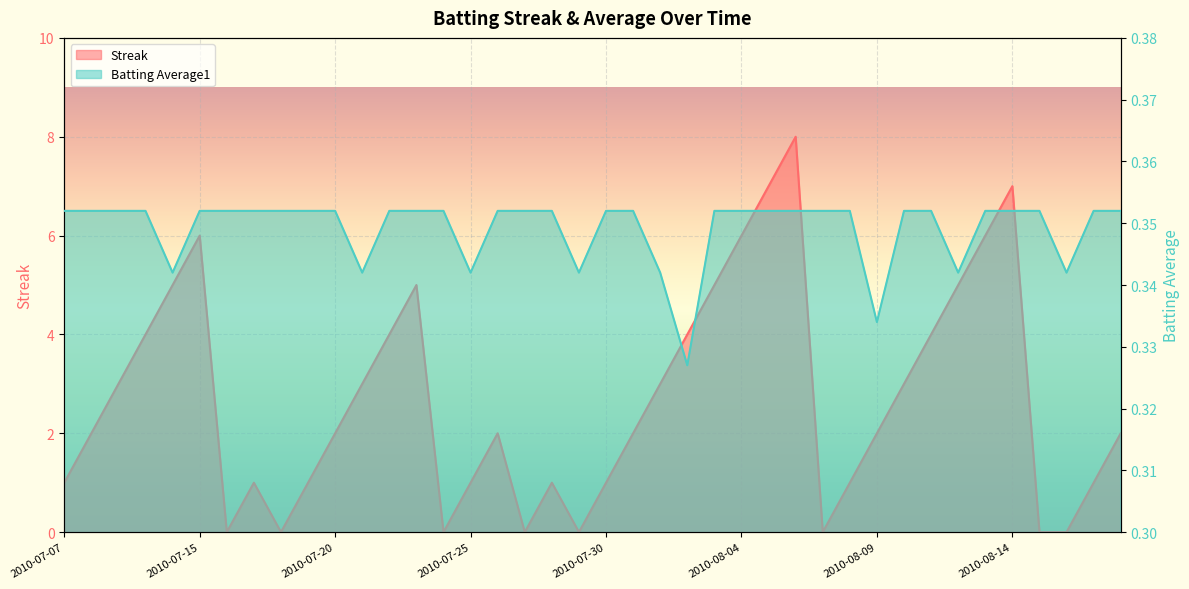

What is the label of the 37th point from the left?

2010-08-15